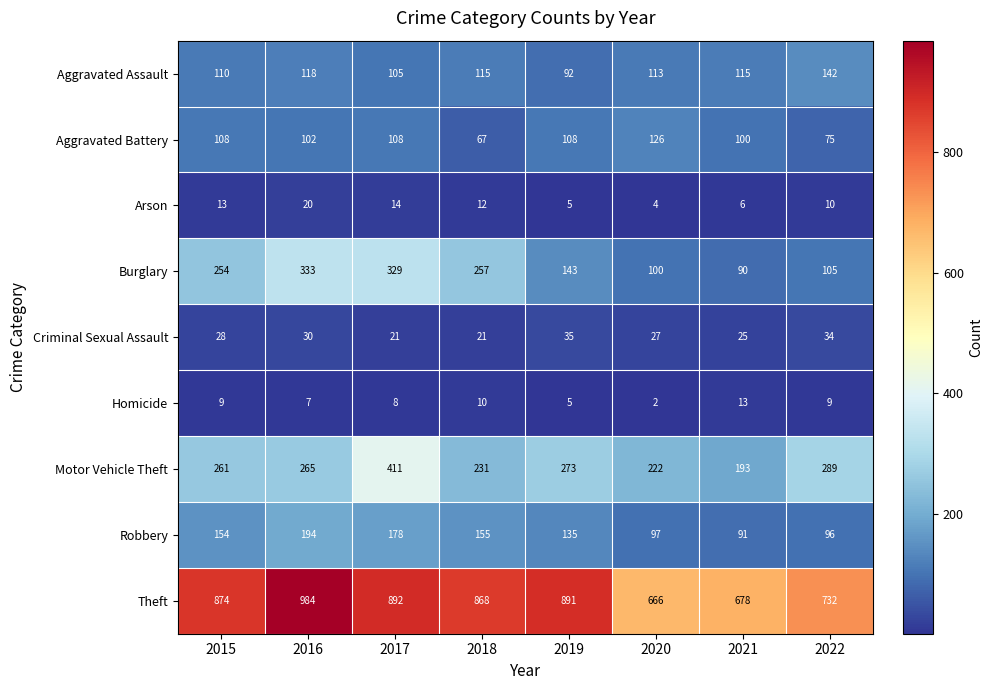

Which series changed the most between 2017 and 2019?

Burglary